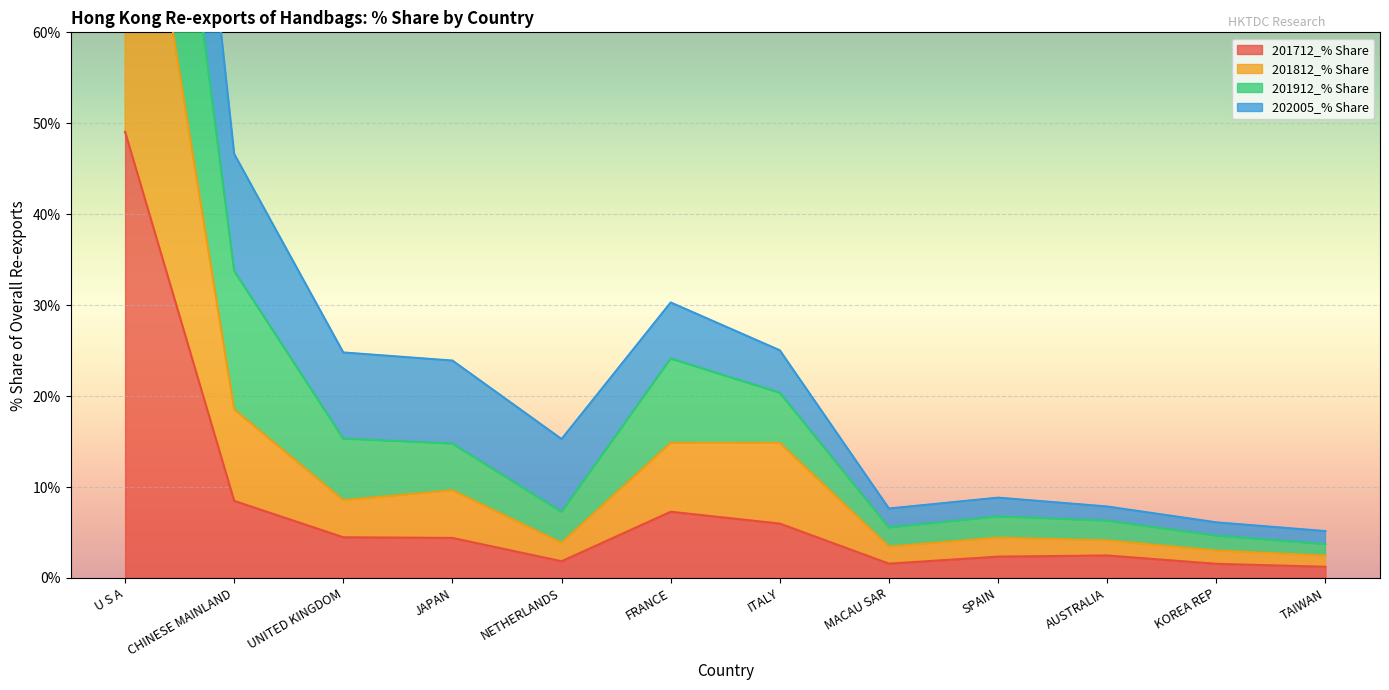

What is the highest value of the 201712_% Share series?

49.1